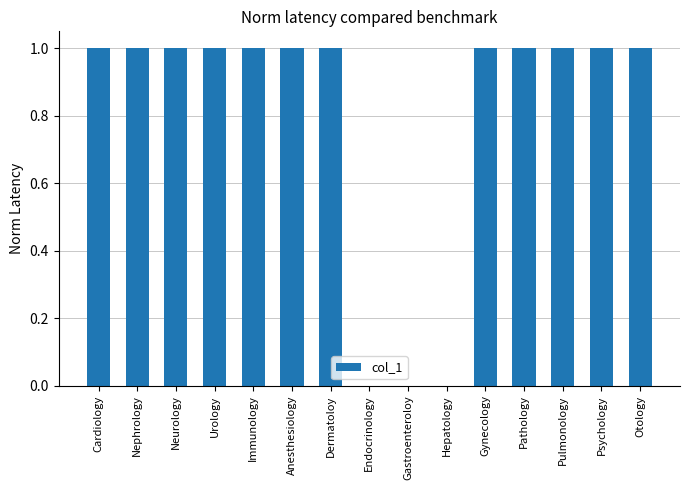

Are the bars horizontal?

No